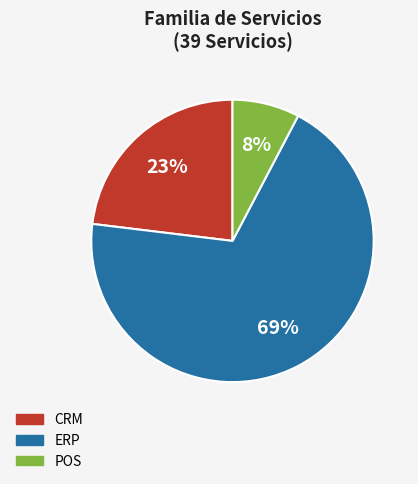

The ERP slice represents 69% of the pie. True or false?

True